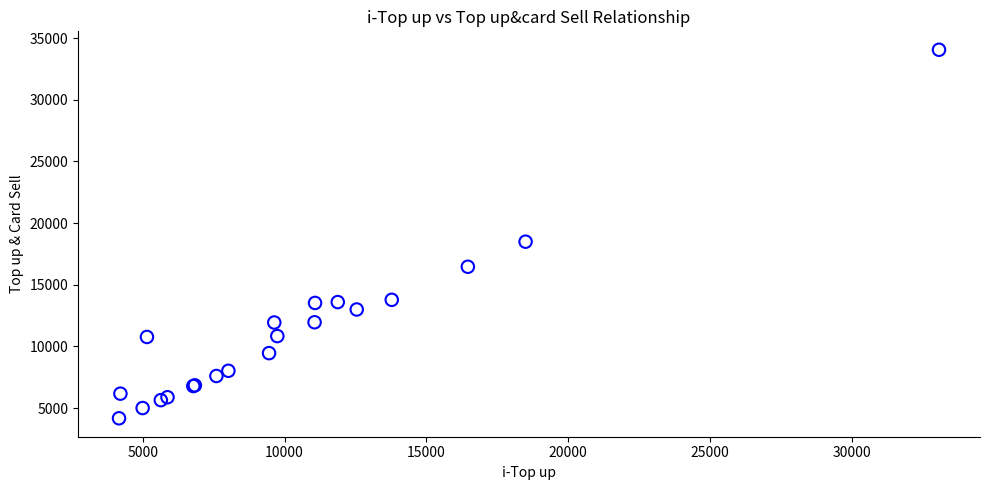

What Y value in the scatter plot is closest to 19116?

18495